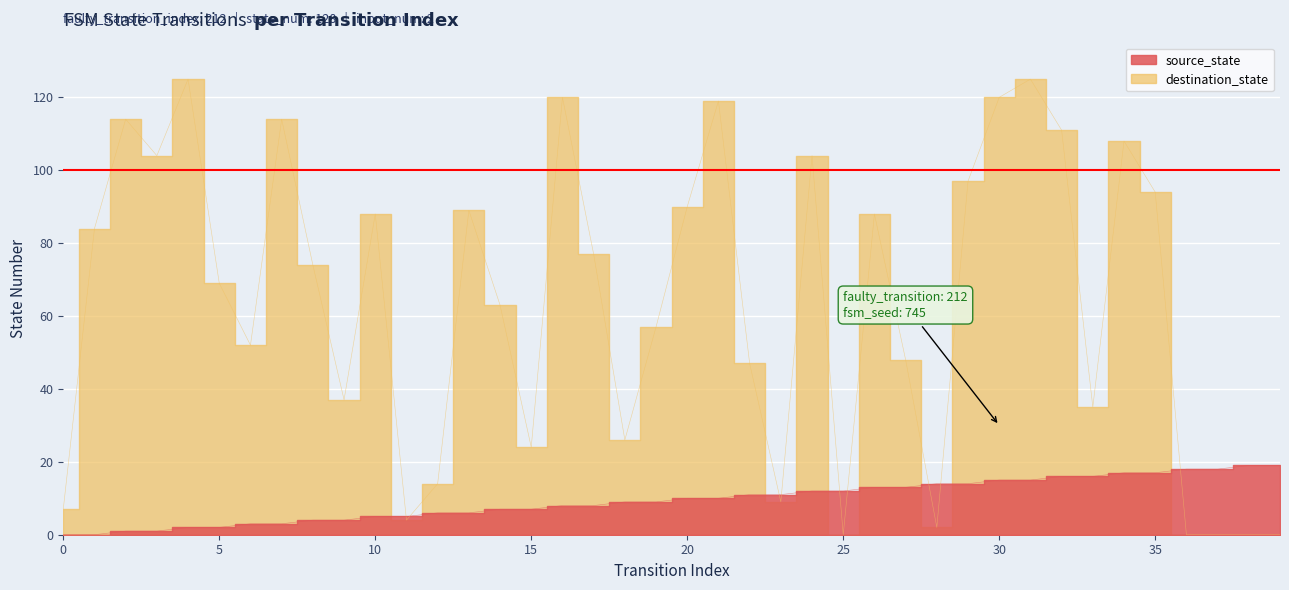

How many data points in source_state are less than 10?

20